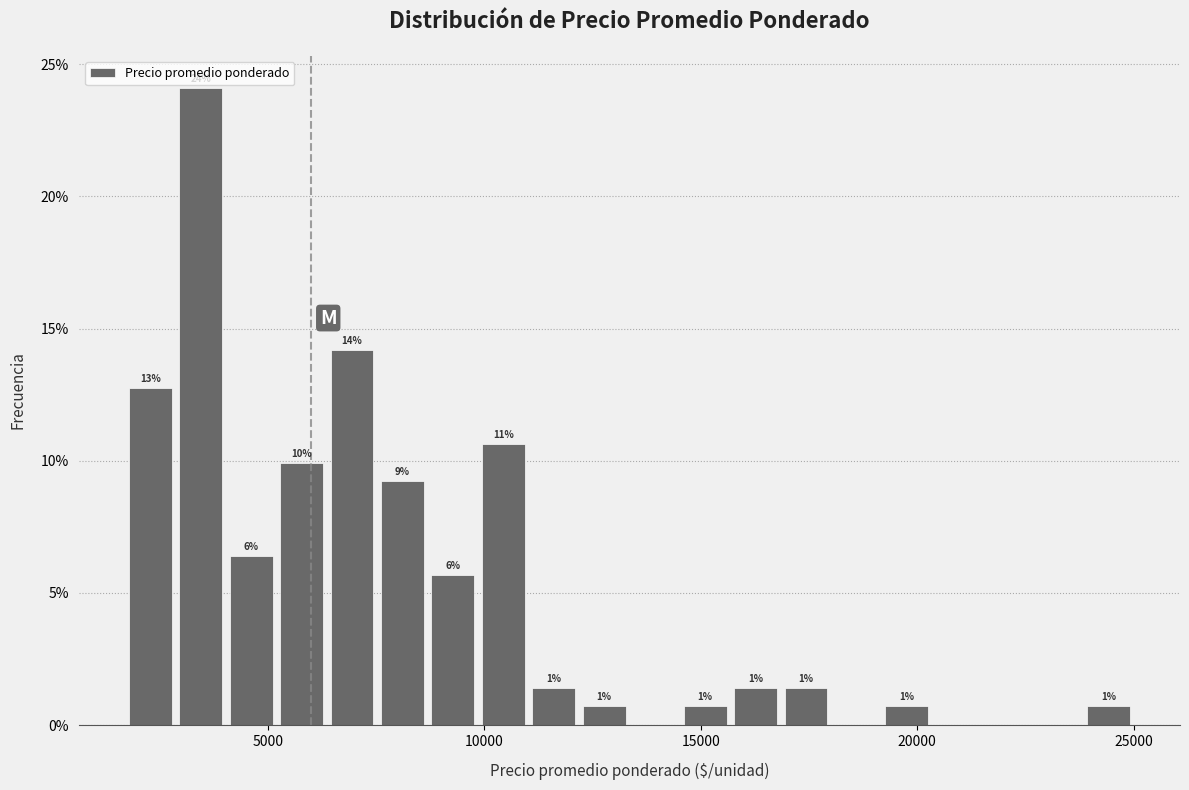

Around what value on the x-axis is the tallest bar? Give the approximate position of its centre, as read against the axis.

3500